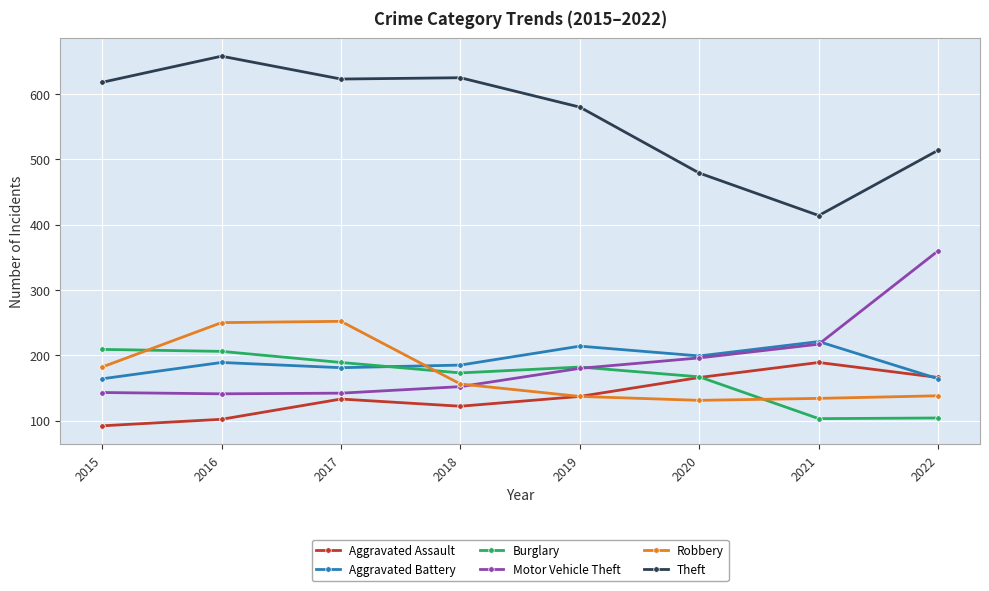

Which series has the widest spread of values?

Theft